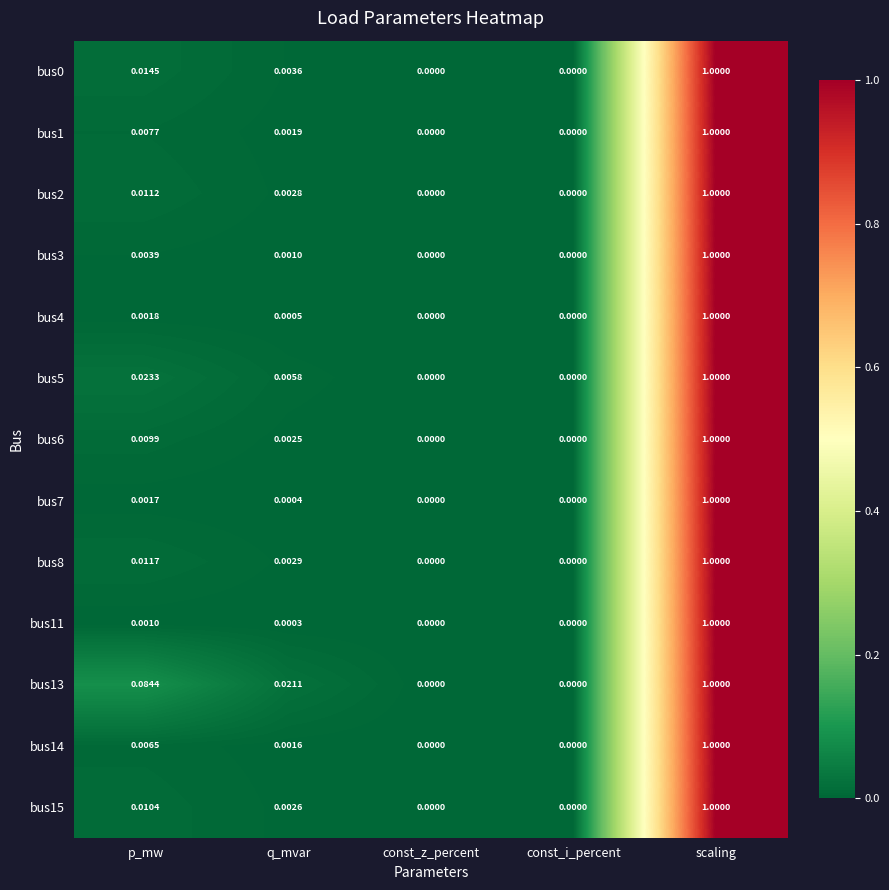

Which category has the highest value in the bus7 series?

scaling